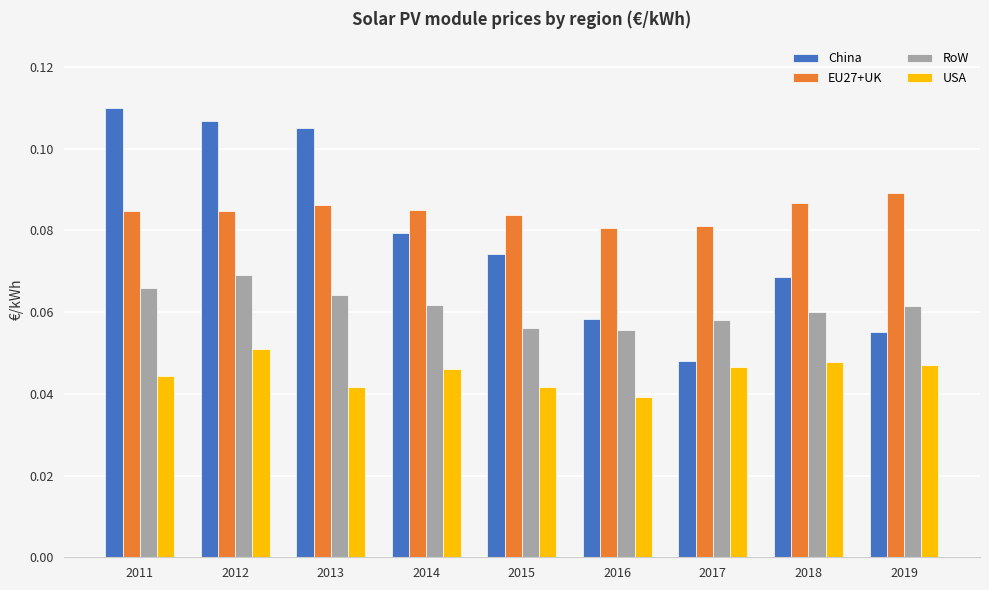

Which category has the lowest value in the USA series?

2016